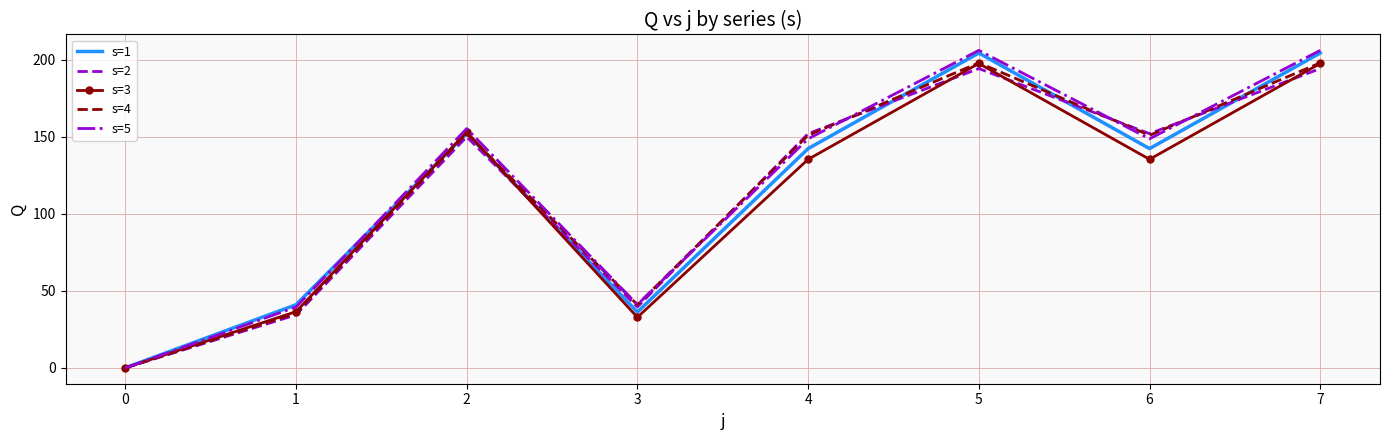

What is the total value across all series at 1?

186.7